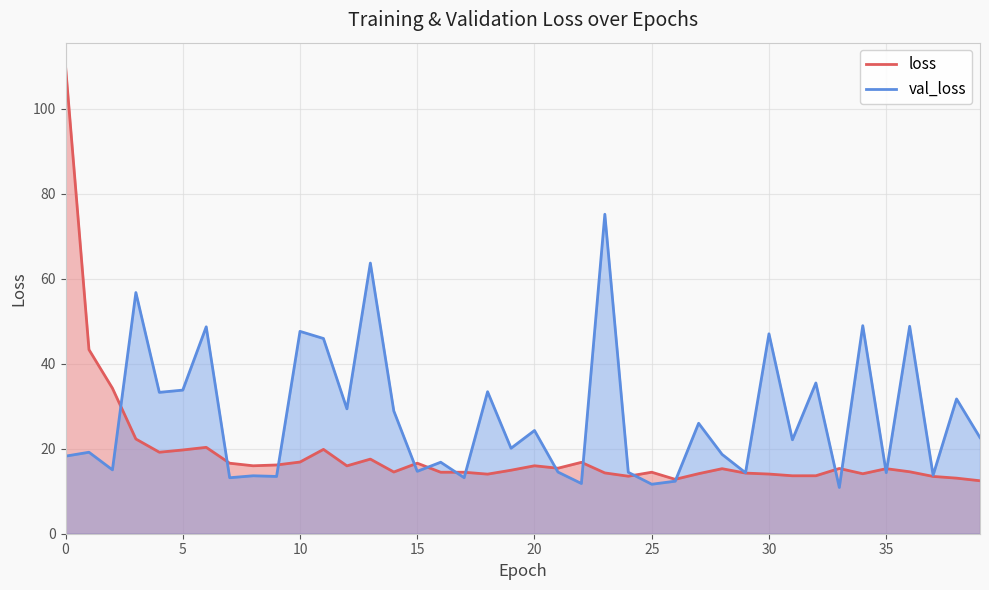

True or false: val_loss has a value of 47.6 at 10.

True